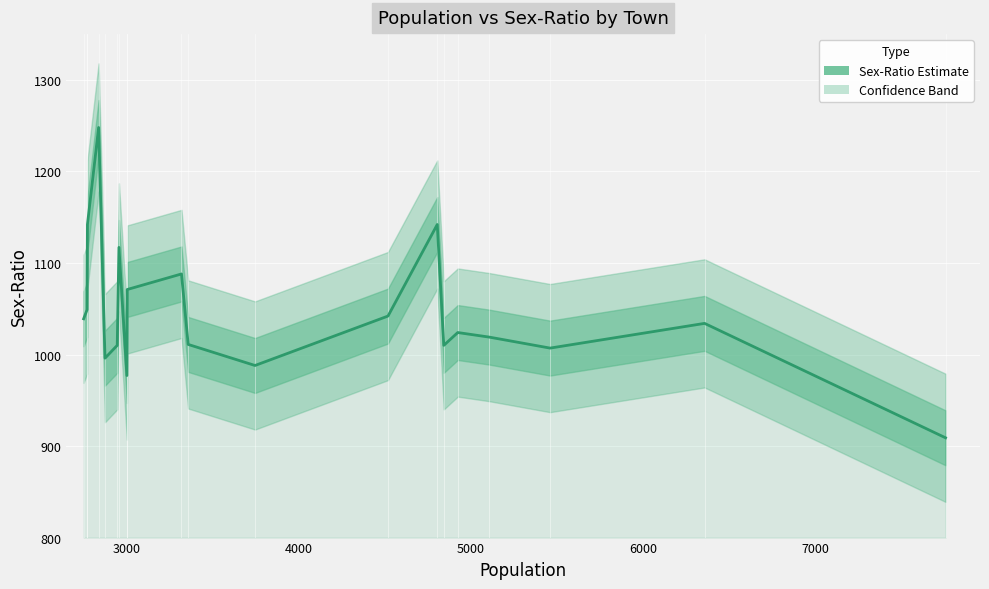

How many interior local peaks (higher than both neighbors) does the data have?

6